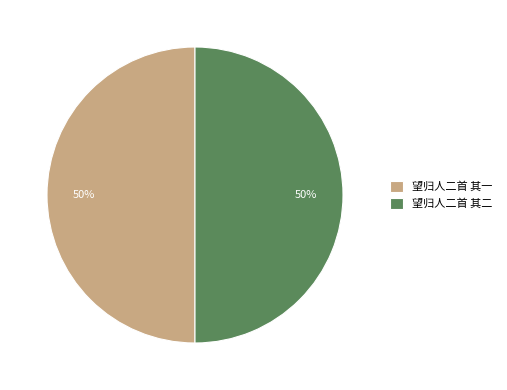

What is the ratio of the value at 望归人二首 其一 to the value at 望归人二首 其二?

1.0